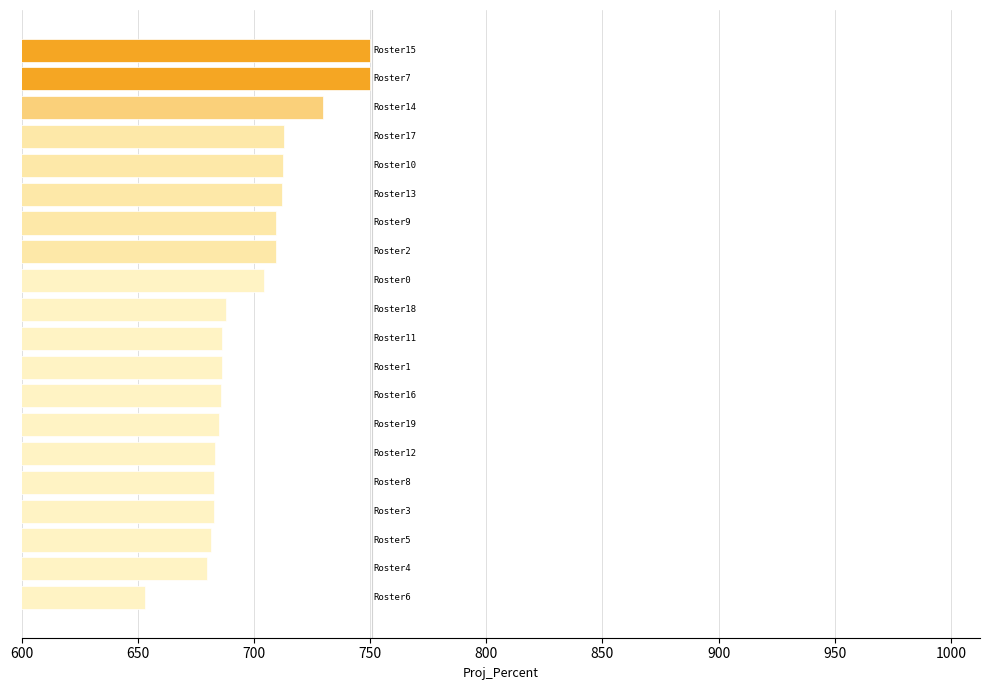

What is the difference between the maximum and minimum values?

96.7